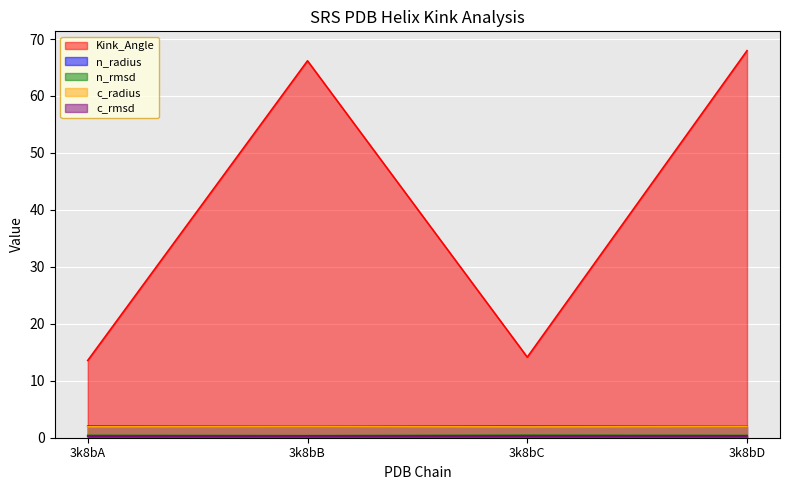

At which category does the chart reach its peak across all series?

3k8bD